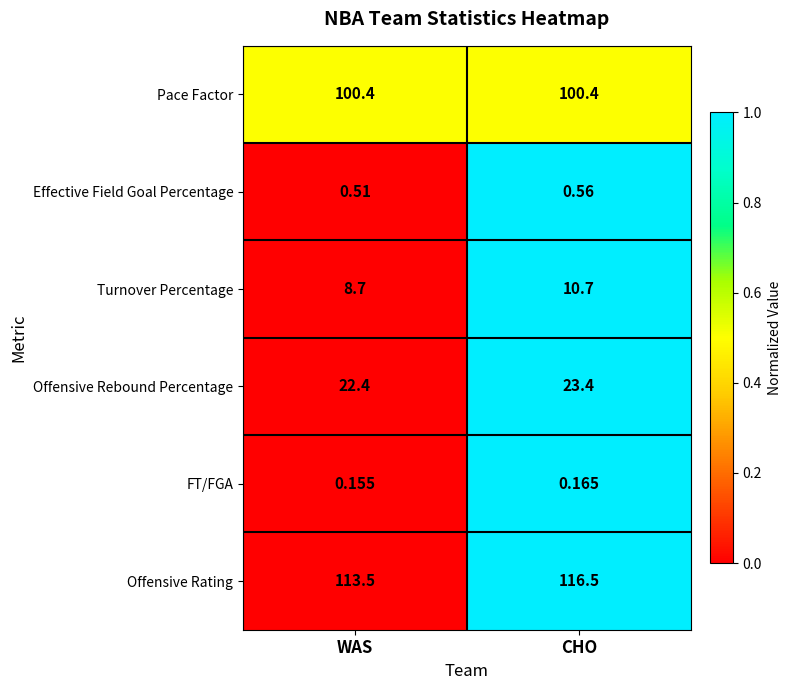

How many values in the Offensive Rebound Percentage series are below 23?

1